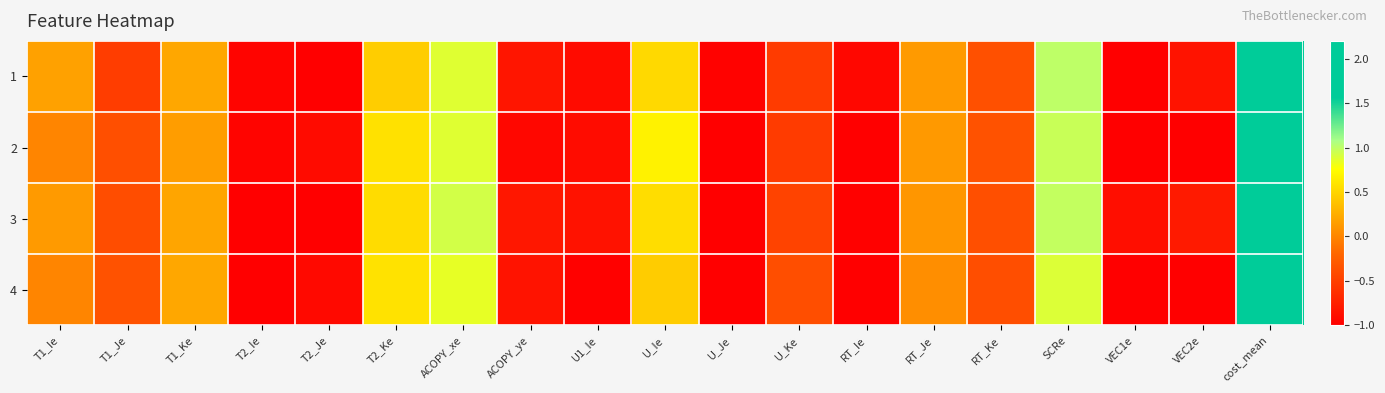

Reading left to right, list all the values displayed in this chart.

1: T1_Ie=0.2	T1_Je=-0.5	T1_Ke=0.2	T2_Ie=-1.0	T2_Je=-1.0	T2_Ke=0.4	ACOPY_xe=0.9	ACOPY_ye=-0.8	U1_Ie=-0.9	U_Ie=0.5	U_Je=-1.0	U_Ke=-0.5	RT_Ie=-0.9	RT_Je=0.1	RT_Ke=-0.4	SCRe=1.0	VEC1e=-1.0	VEC2e=-0.8	cost_mean=2.2
2: T1_Ie=-0.0	T1_Je=-0.4	T1_Ke=0.1	T2_Ie=-1.0	T2_Je=-0.9	T2_Ke=0.6	ACOPY_xe=0.9	ACOPY_ye=-0.9	U1_Ie=-0.9	U_Ie=0.7	U_Je=-1.0	U_Ke=-0.5	RT_Ie=-1.0	RT_Je=0.1	RT_Ke=-0.4	SCRe=1.0	VEC1e=-1.0	VEC2e=-1.0	cost_mean=2.1
3: T1_Ie=0.1	T1_Je=-0.4	T1_Ke=0.2	T2_Ie=-1.0	T2_Je=-1.0	T2_Ke=0.5	ACOPY_xe=0.9	ACOPY_ye=-0.8	U1_Ie=-0.9	U_Ie=0.5	U_Je=-1.0	U_Ke=-0.5	RT_Ie=-1.0	RT_Je=0.1	RT_Ke=-0.4	SCRe=1.0	VEC1e=-0.9	VEC2e=-0.8	cost_mean=2.2
4: T1_Ie=-0.0	T1_Je=-0.4	T1_Ke=0.2	T2_Ie=-1.0	T2_Je=-0.9	T2_Ke=0.6	ACOPY_xe=0.8	ACOPY_ye=-0.8	U1_Ie=-1.0	U_Ie=0.4	U_Je=-1.0	U_Ke=-0.4	RT_Ie=-1.0	RT_Je=0.1	RT_Ke=-0.4	SCRe=0.9	VEC1e=-1.0	VEC2e=-1.0	cost_mean=2.2